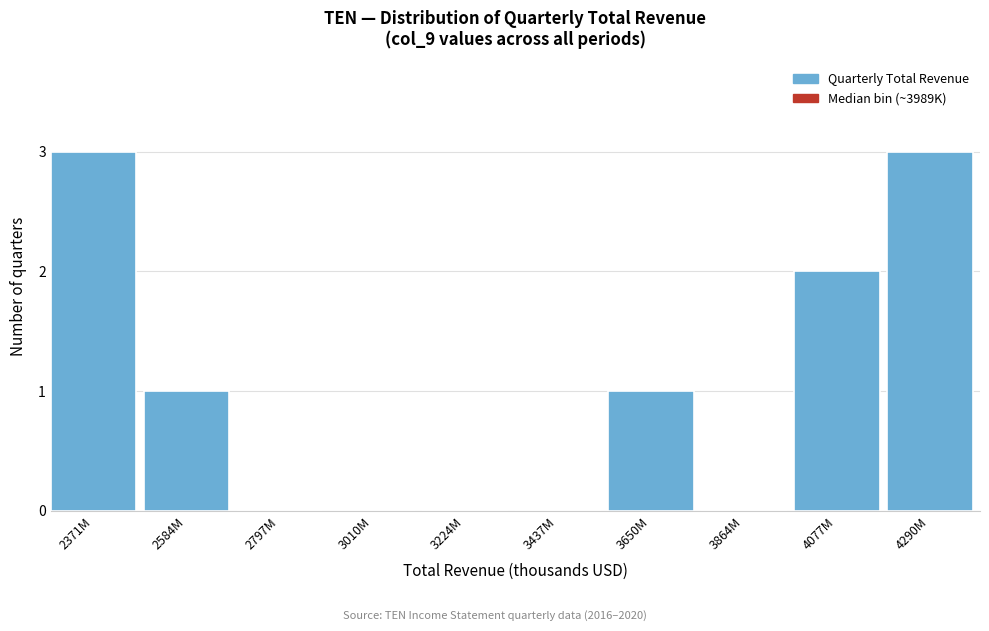

Reading left to right, list all the values displayed in this chart.

2371M=3	2584M=1	2797M=0	3010M=0	3224M=0	3437M=0	3650M=1	3864M=0	4077M=2	4290M=3